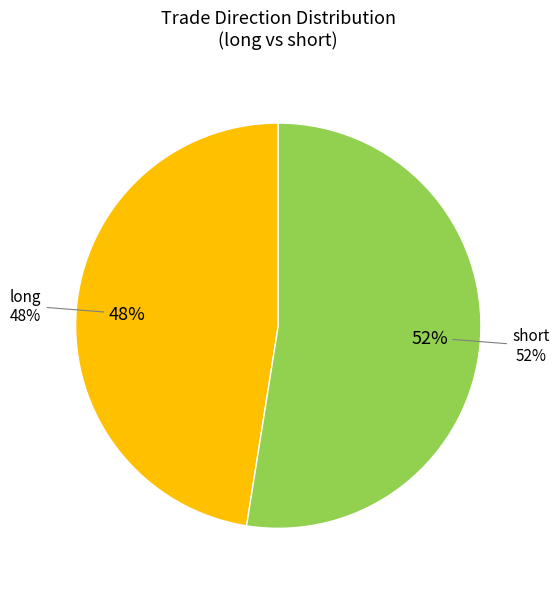

True or false: long accounts for 48% of the total.

True